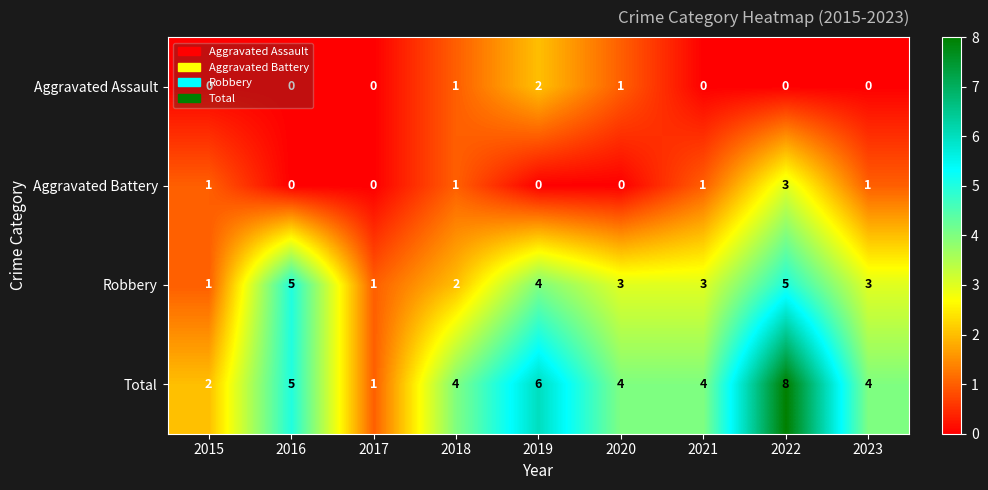

List the series in order of their peak value, highest first.

Total, Robbery, Aggravated Battery, Aggravated Assault